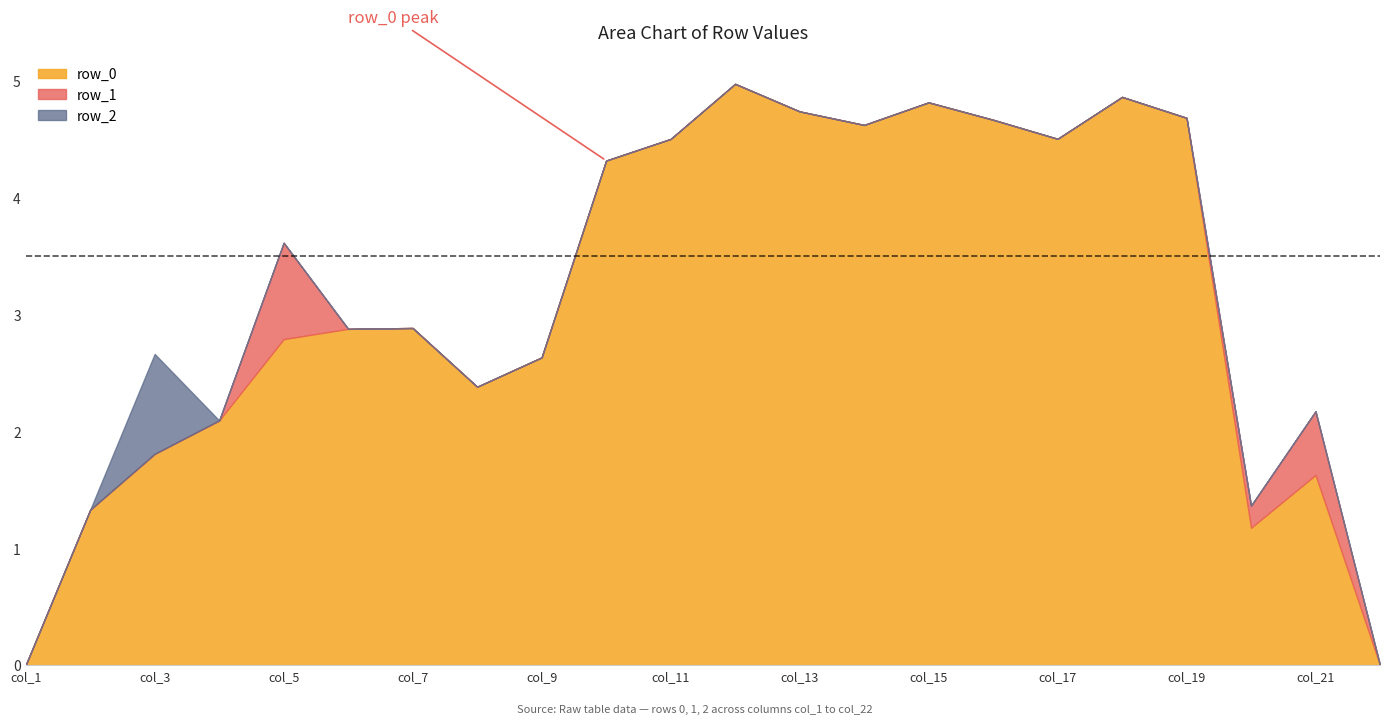

True or false: row_2 and row_1 cross at least once.

True